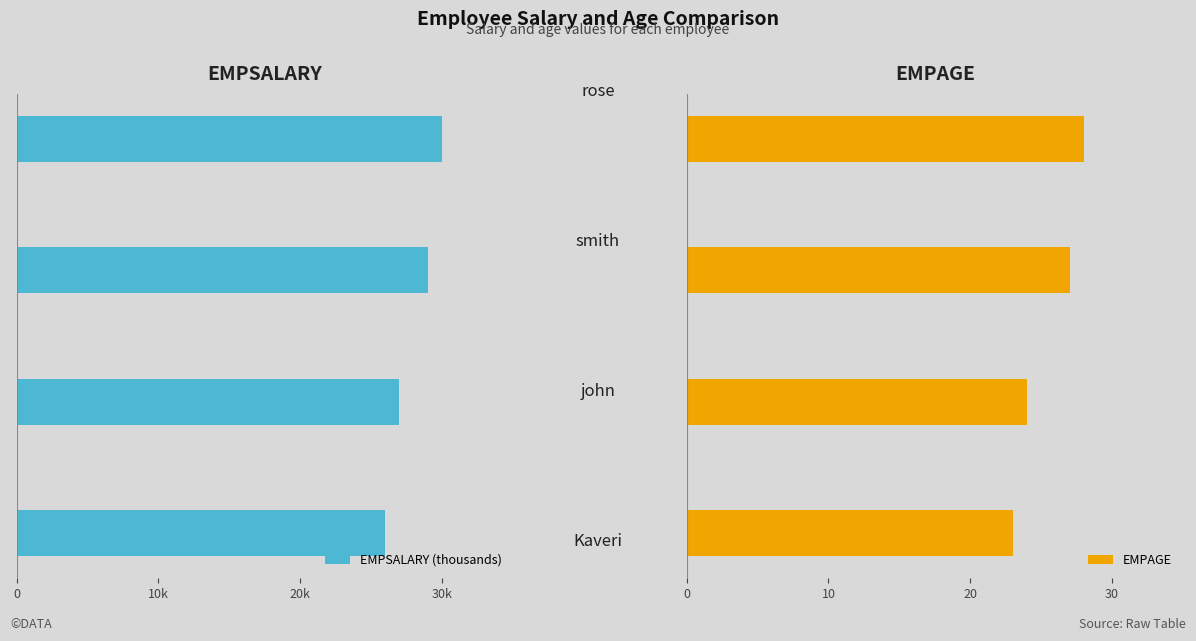

How many bars are there in total?

8